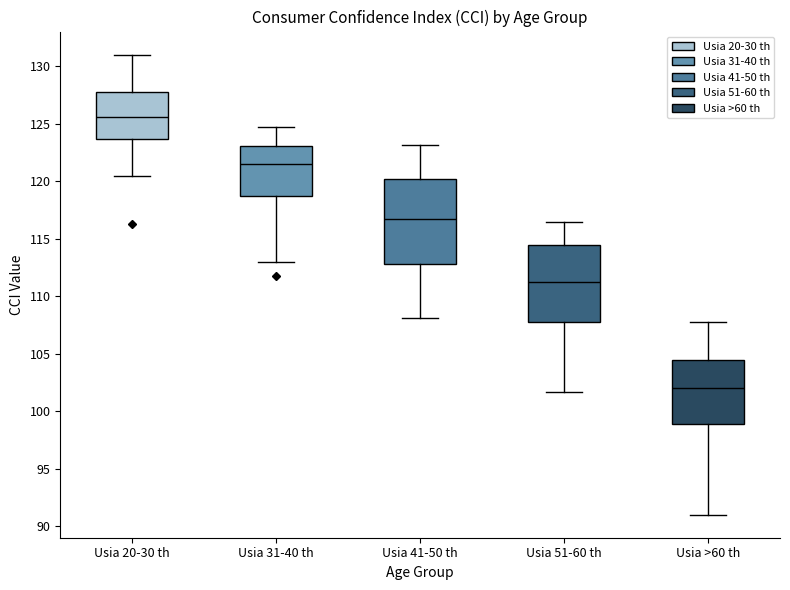

Comparing the boxes themselves (not the whiskers), which one is the tallest?

Usia 41-50 th